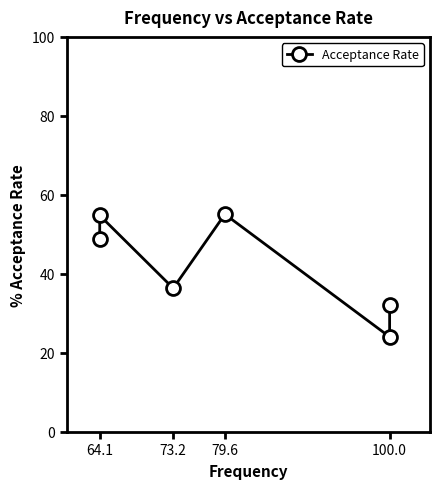

Is it true that the value at 64.1 is 81.3?

False